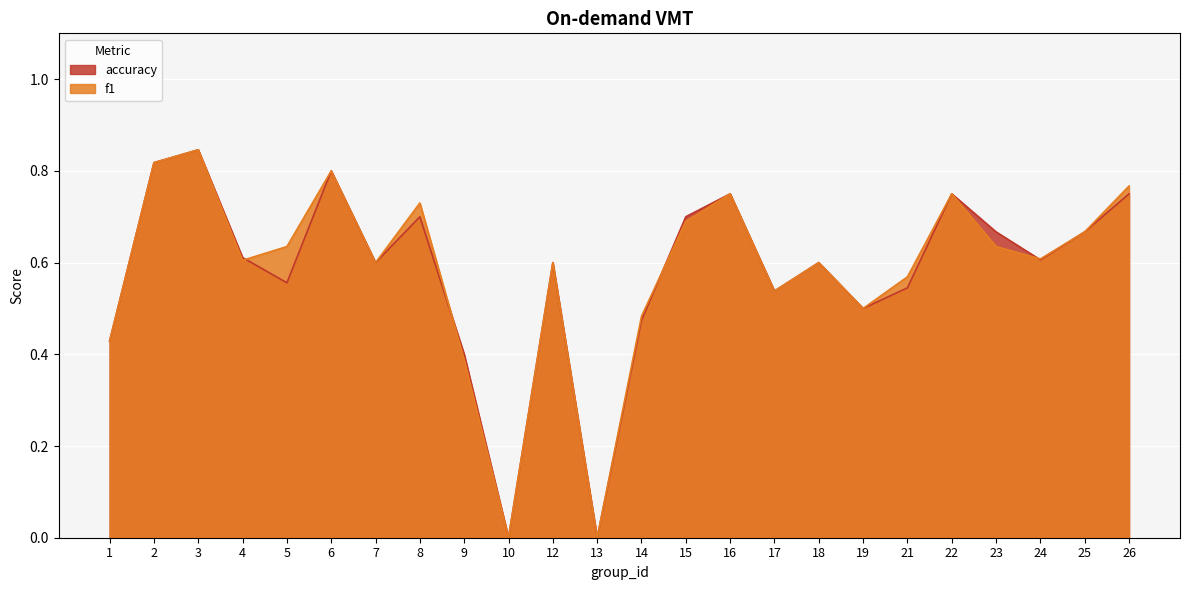

What is the value of the accuracy point at the 5th from the left?

0.6